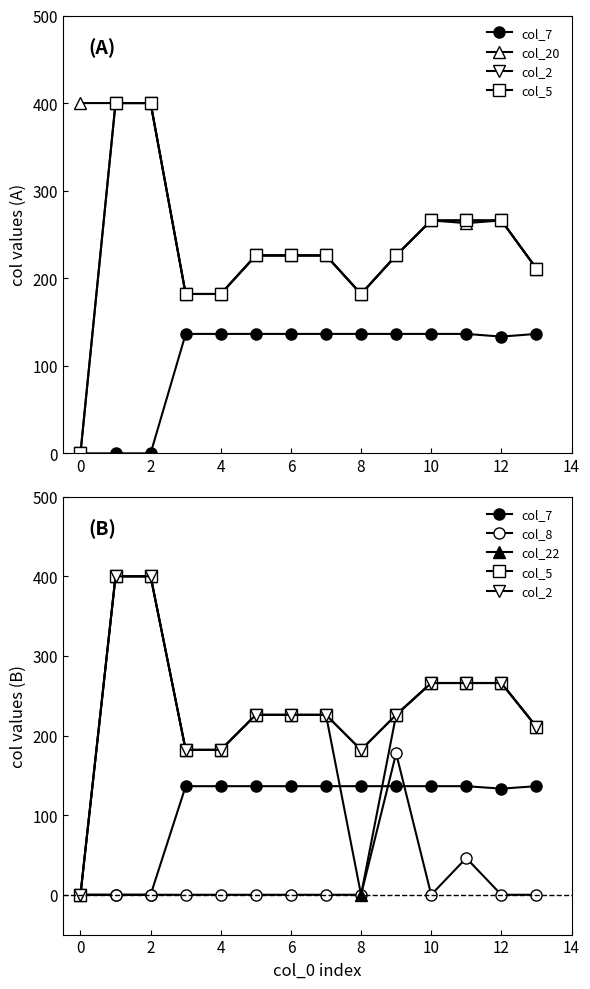

What is the sum of all col_5 values?

3259.0